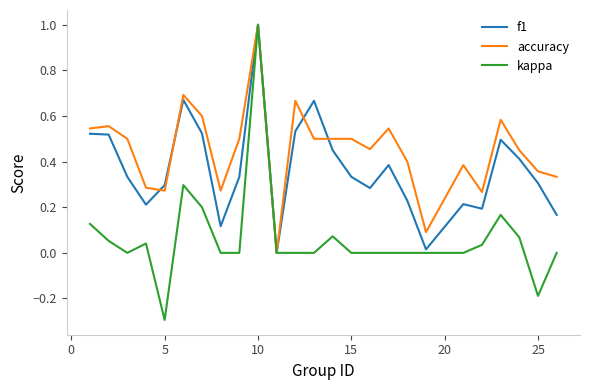

What is the smallest value displayed?

-0.3